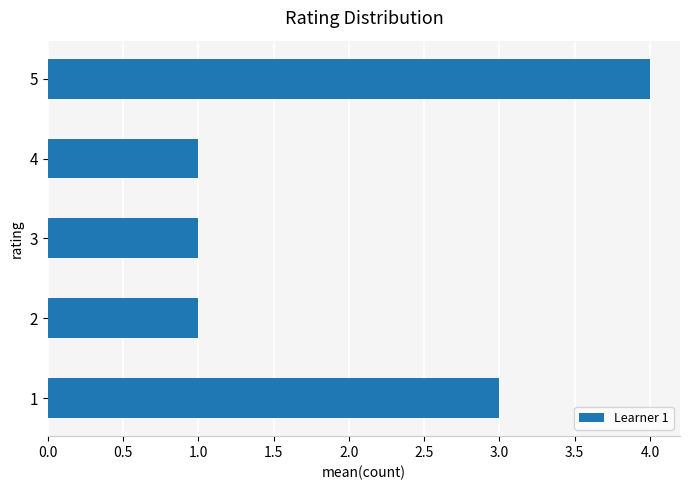

What is the difference between the maximum and second lowest values?

3